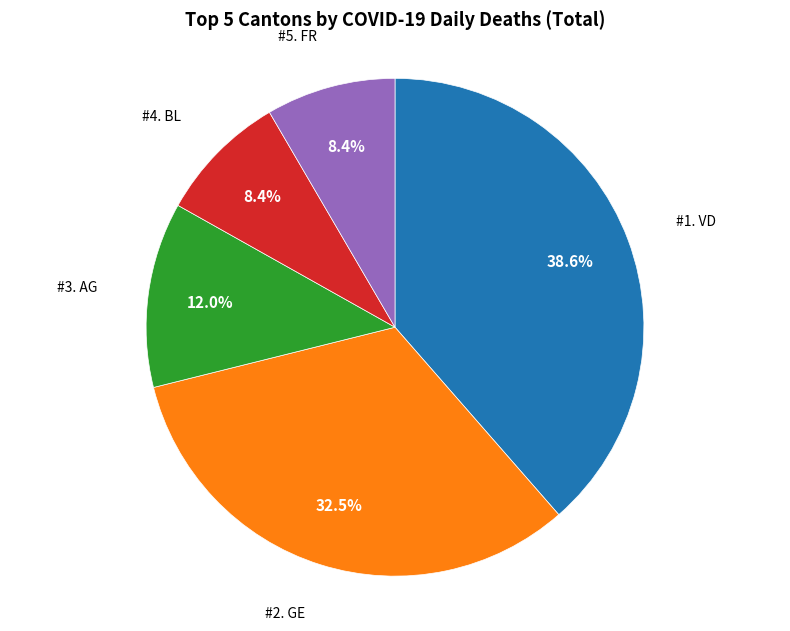

What is the total percentage of #3. AG and #5. FR?

20.4%